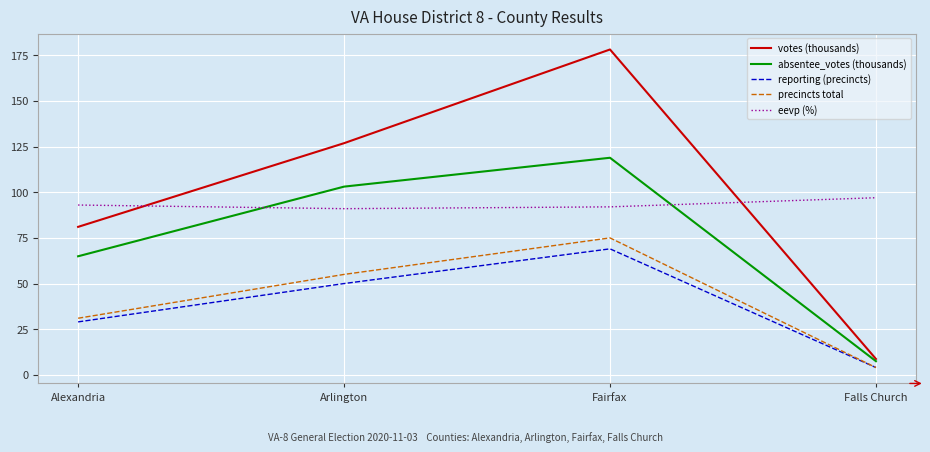

At which label does votes (thousands) first exceed 126?

Arlington